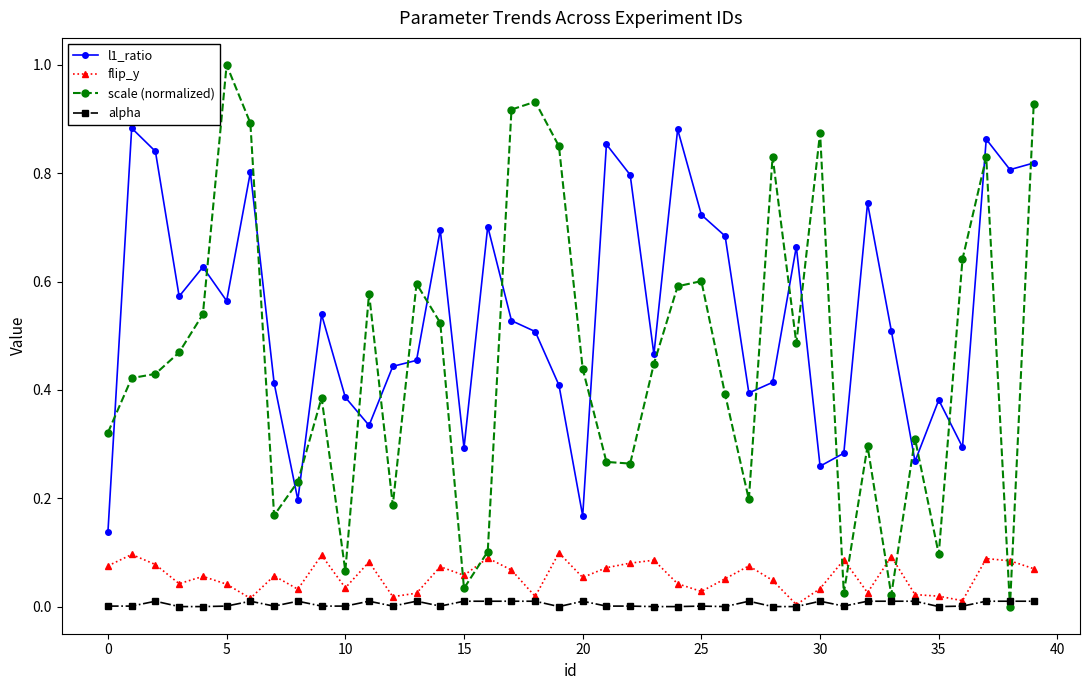

Rank the series by their maximum value, from lowest to highest.

alpha, flip_y, l1_ratio, scale (normalized)